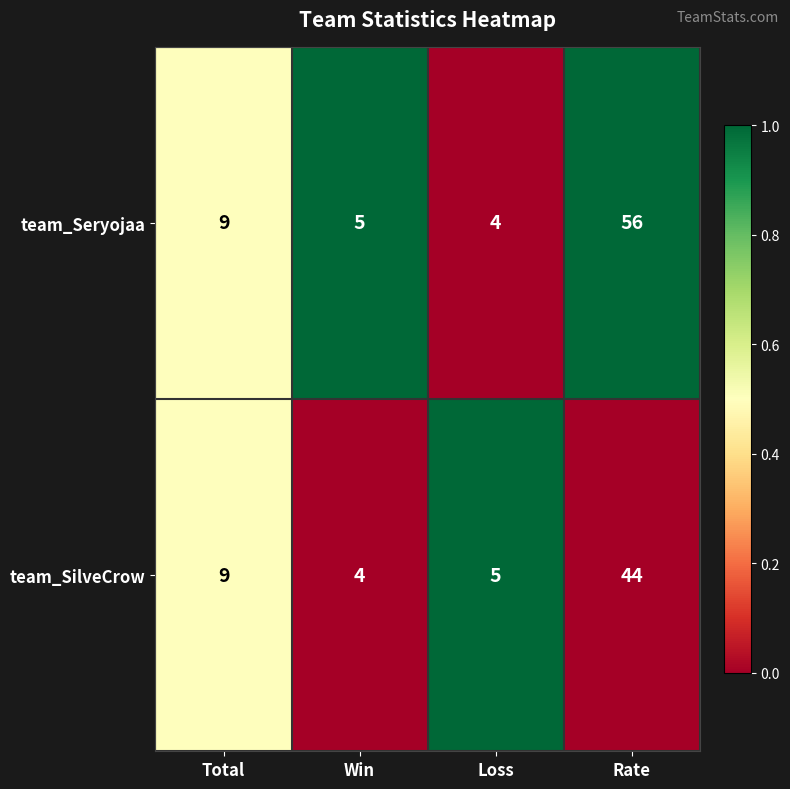

The value of team_Seryojaa at Total is 6. True or false?

False